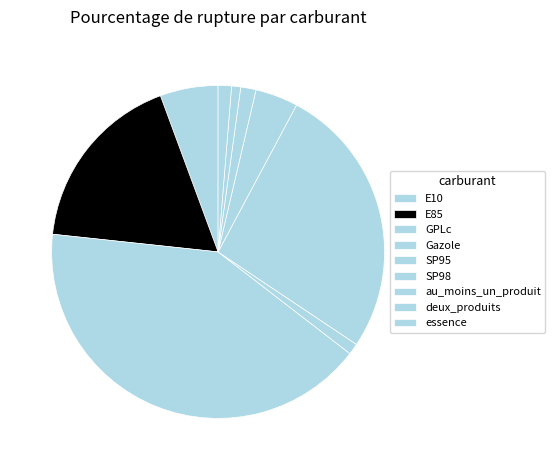

Approximately how many times larger is the value at GPLc compared to E85?

2.3